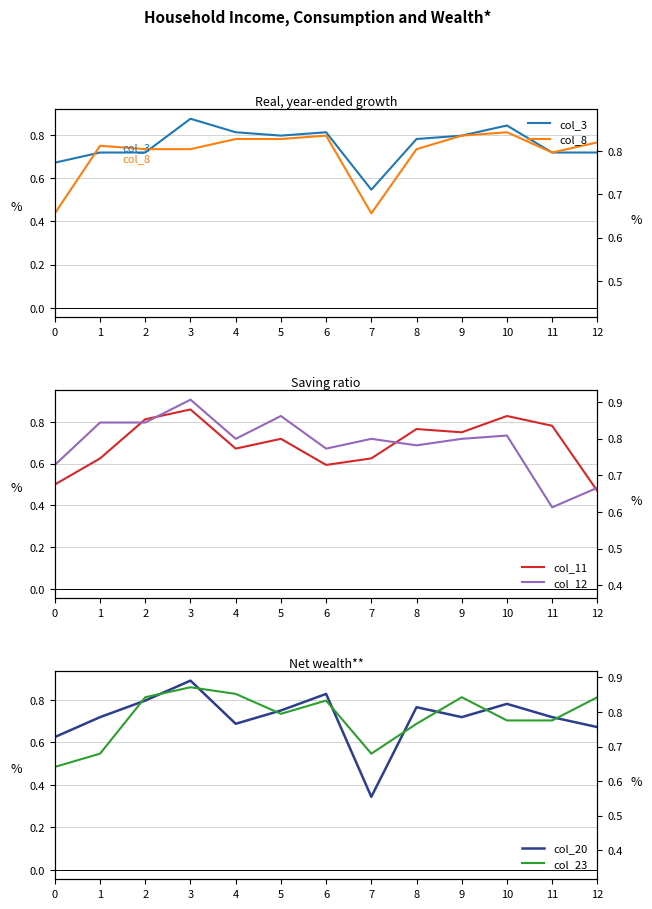

At which category is the sum across all series the highest?

3